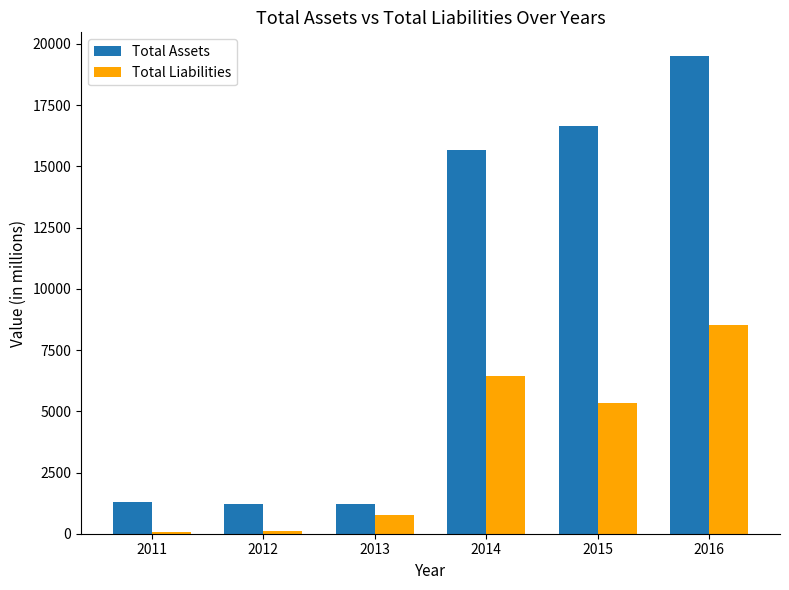

What is the difference between the maximum and minimum values in the Total Assets series?

18291